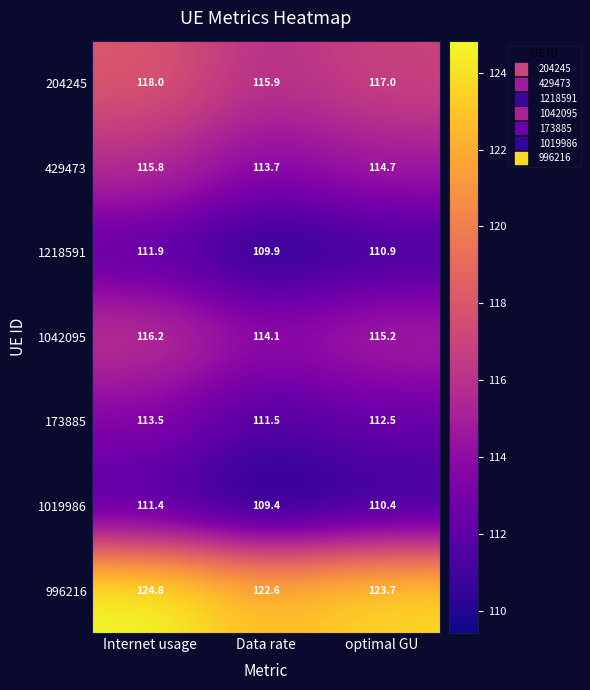

Reading left to right, list all the values displayed in this chart.

204245: Internet usage=118.0	Data rate=115.9	optimal GU=117.0
429473: Internet usage=115.8	Data rate=113.7	optimal GU=114.7
1218591: Internet usage=111.9	Data rate=109.9	optimal GU=110.9
1042095: Internet usage=116.2	Data rate=114.1	optimal GU=115.2
173885: Internet usage=113.5	Data rate=111.5	optimal GU=112.5
1019986: Internet usage=111.4	Data rate=109.4	optimal GU=110.4
996216: Internet usage=124.8	Data rate=122.6	optimal GU=123.7